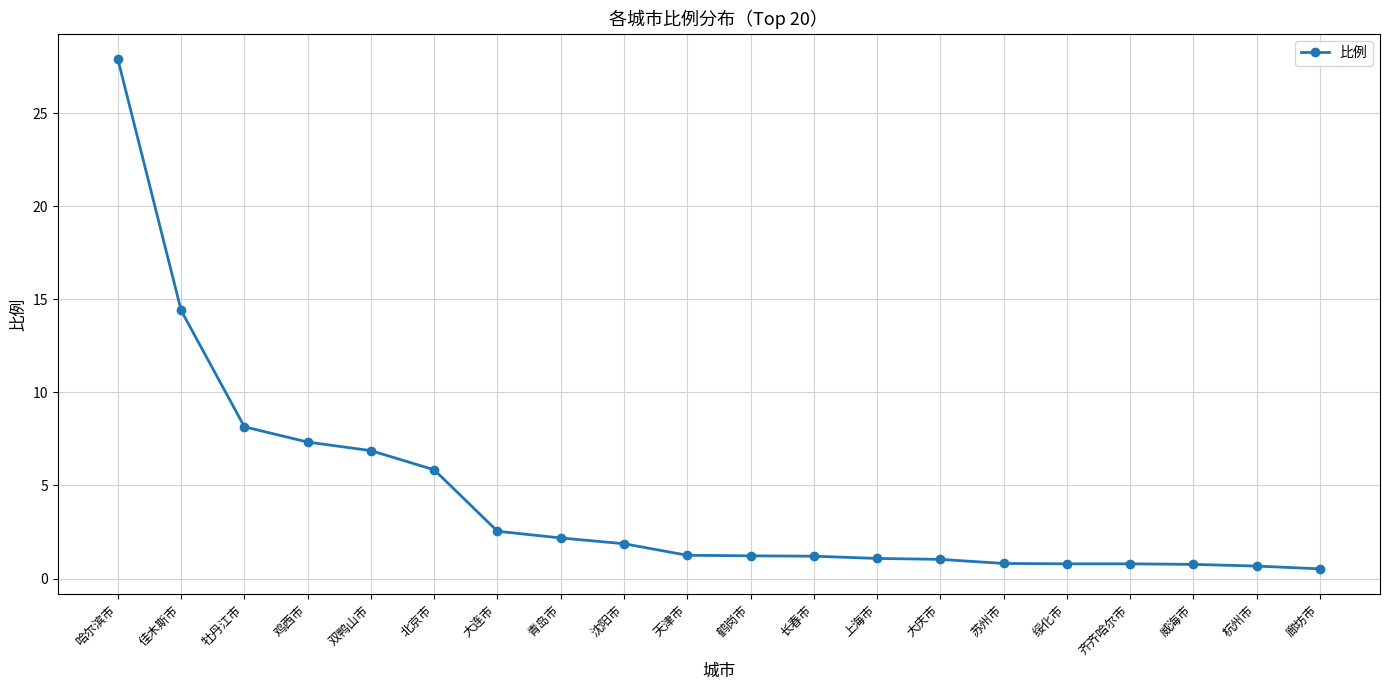

The value at 沈阳市 is 0.8. True or false?

False